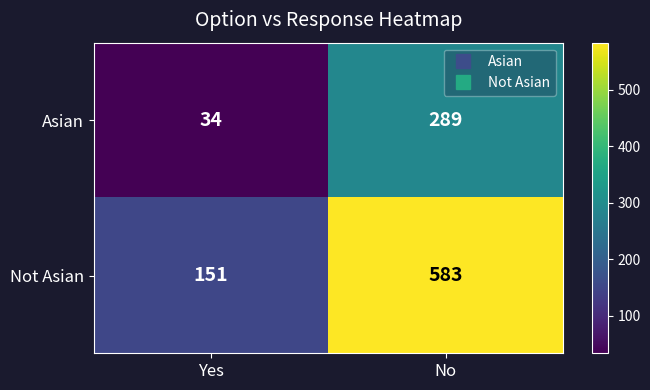

Rank the series at Yes from lowest to highest value.

Asian, Not Asian